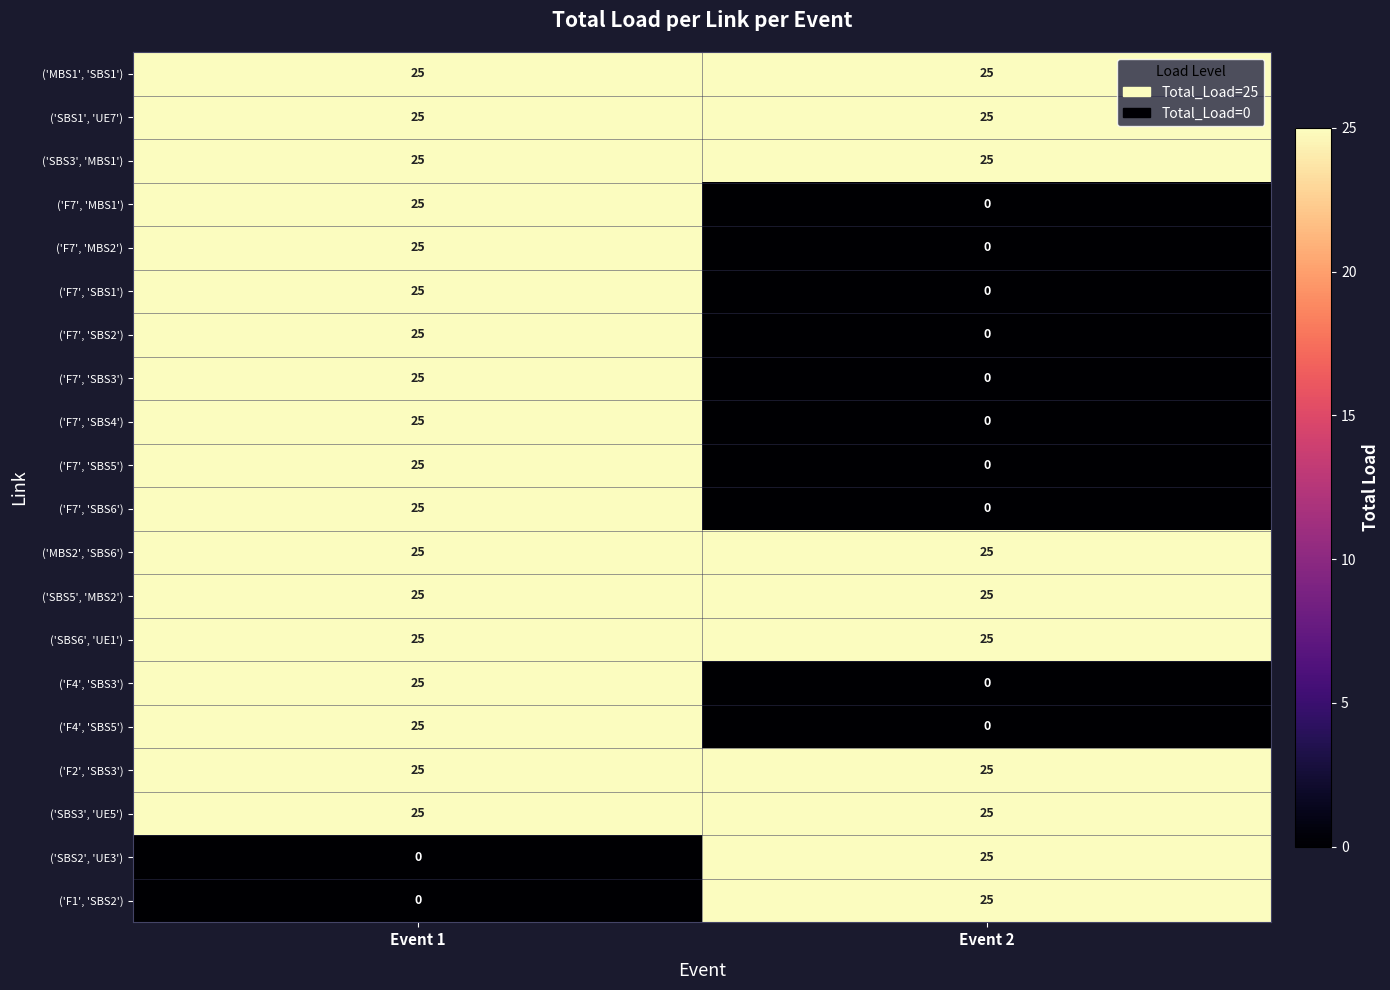

Rank the categories by ('F7', 'SBS4') value from highest to lowest.

Event 1, Event 2